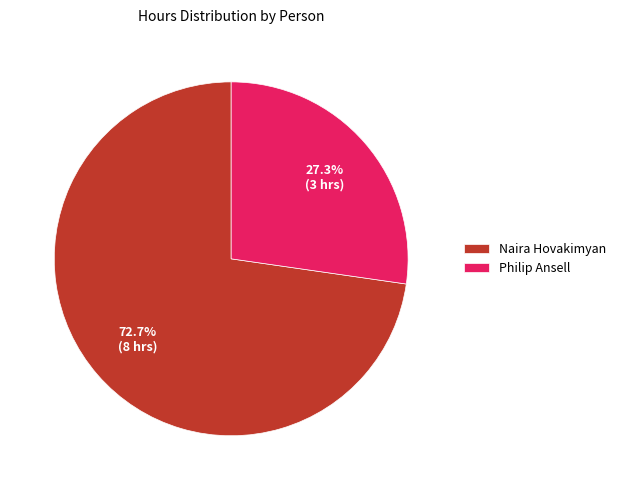

To the nearest percent, what is the average slice percentage?

50%